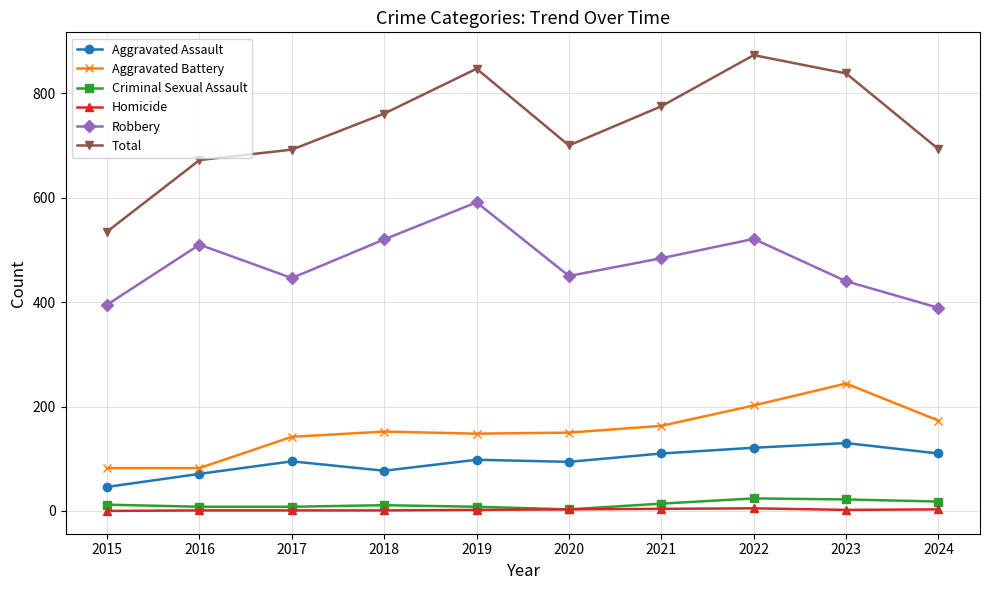

Where is the first local minimum for Robbery?

2017